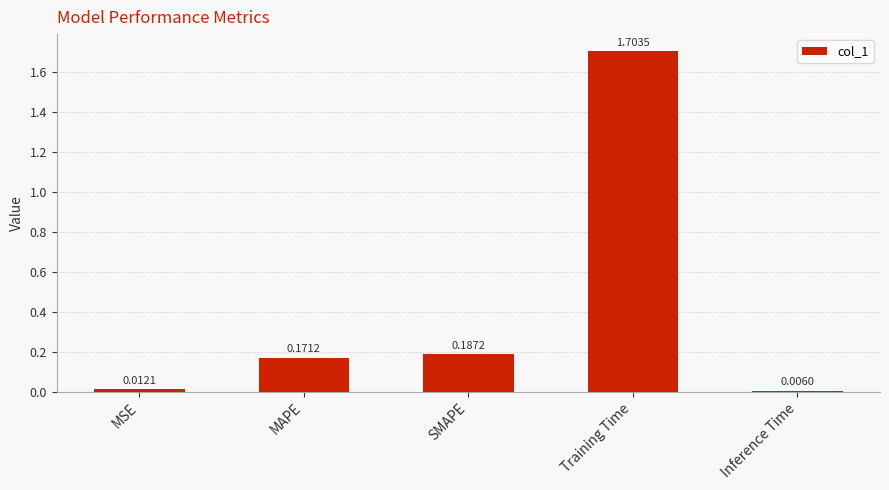

Which label corresponds to the smallest value in the chart?

Inference Time